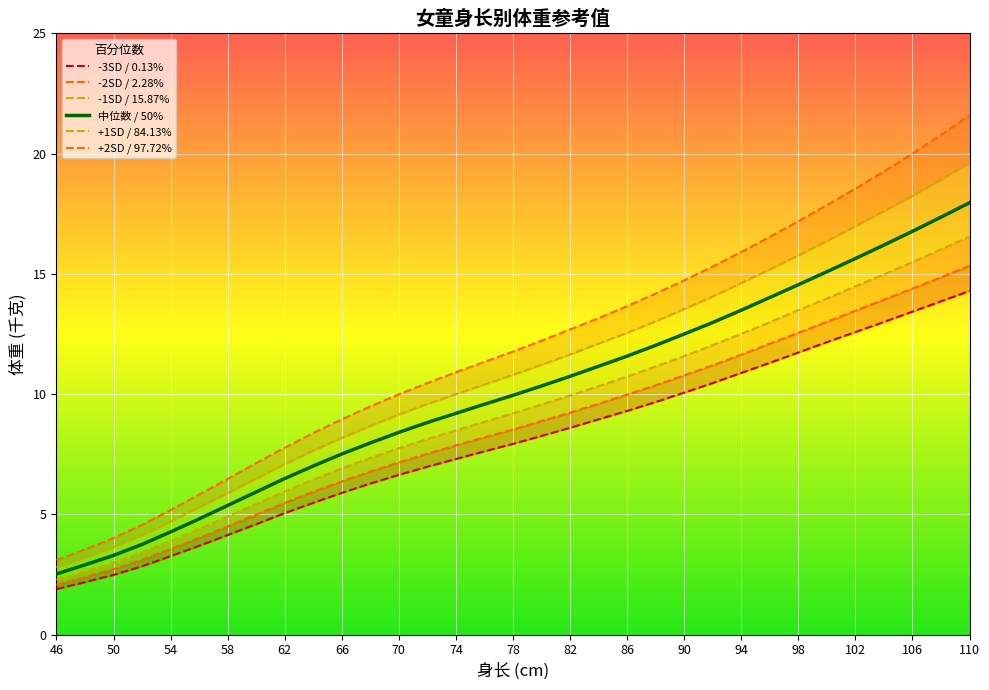

List the series in order of their overall mean, lowest first.

-3SD / 0.13%, -2SD / 2.28%, -1SD / 15.87%, 中位数 / 50%, +1SD / 84.13%, +2SD / 97.72%